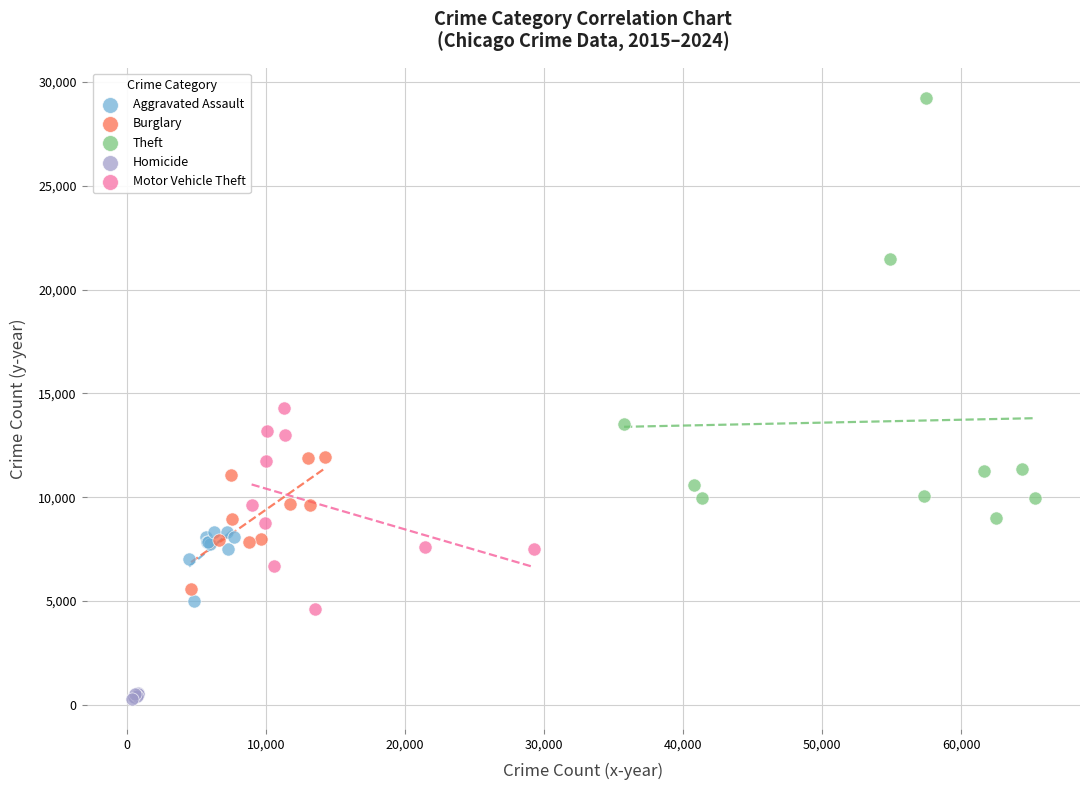

Which series has the largest Y range (max minus min)?

Theft